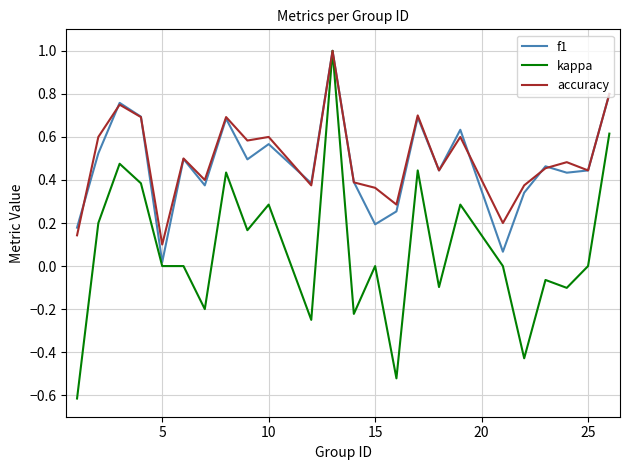

Which series has the largest range (max minus min)?

kappa